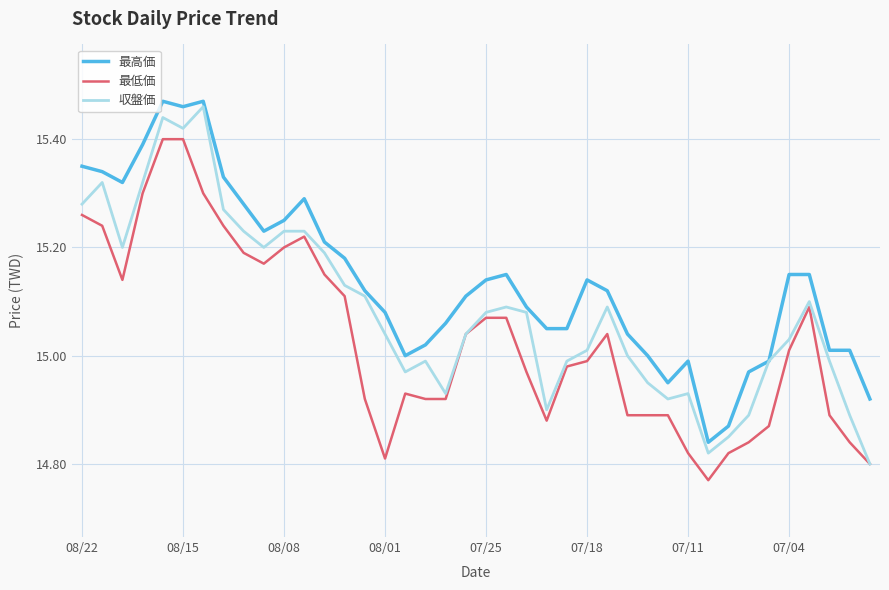

Rank the series by their average value, from lowest to highest.

最低価, 収盤価, 最高価